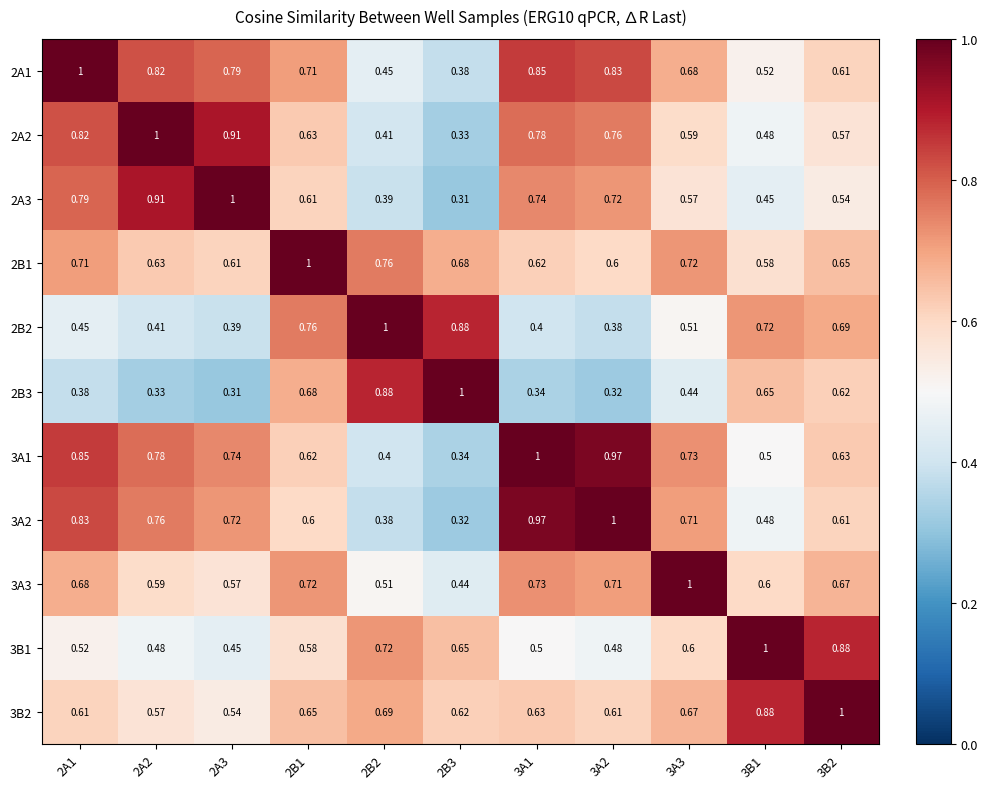

Is the value of 3A2 at 3A2 greater than the value of 3B2 at 3B1?

Yes